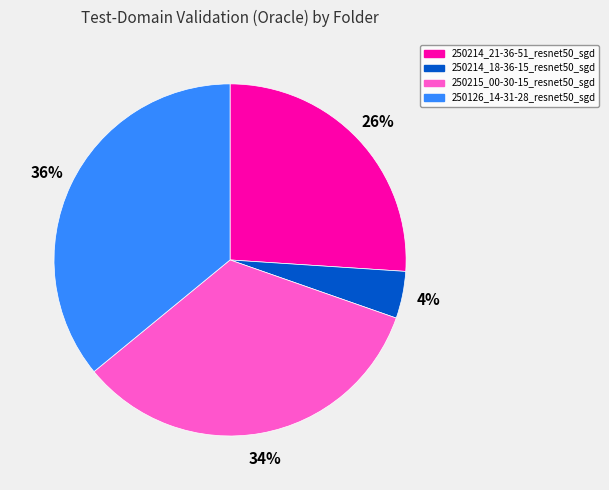

Is it true that 250214_21-36-51_resnet50_sgd is 26% of the pie?

True